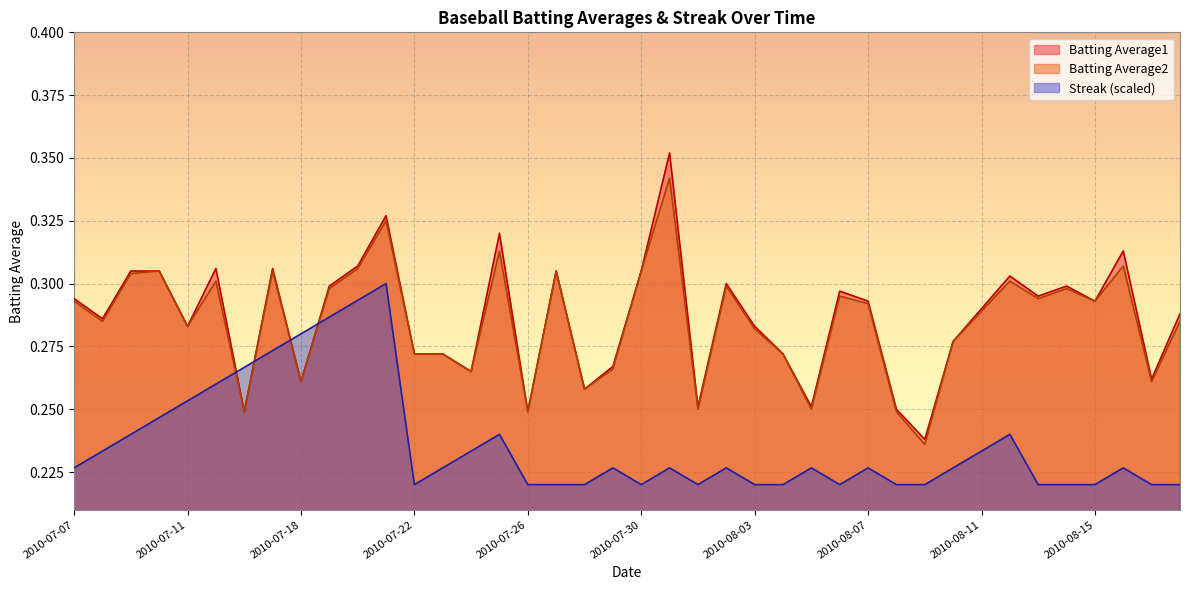

What is the sum of all Streak values?

9.4